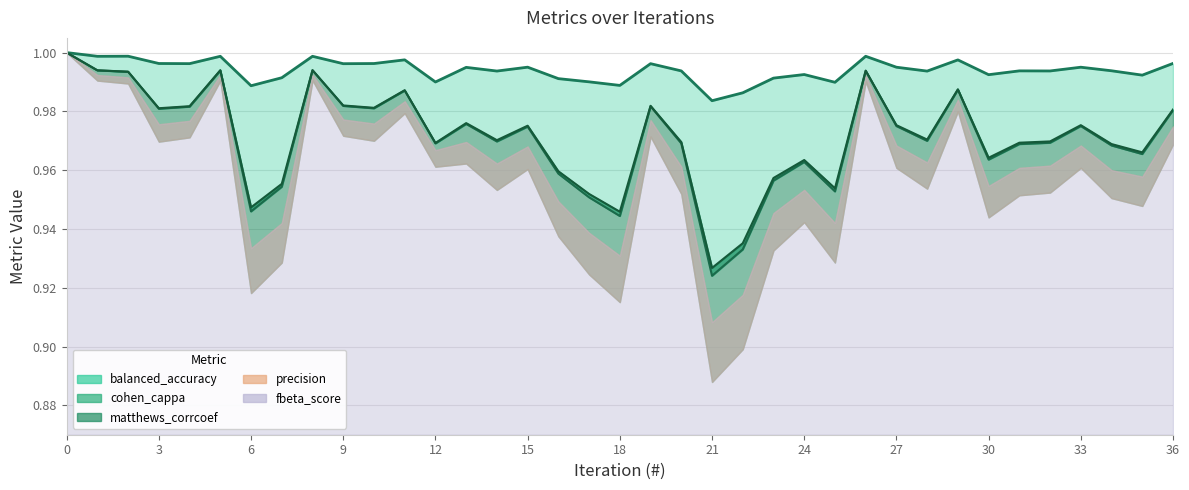

At which category does cohen_cappa reach its first local peak?

5